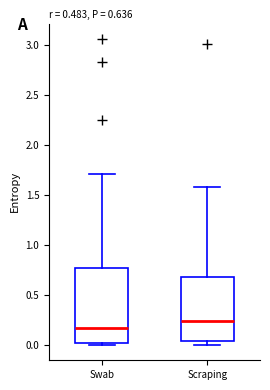

Which box is the tallest, from its lower edge to its upper edge?

Swab